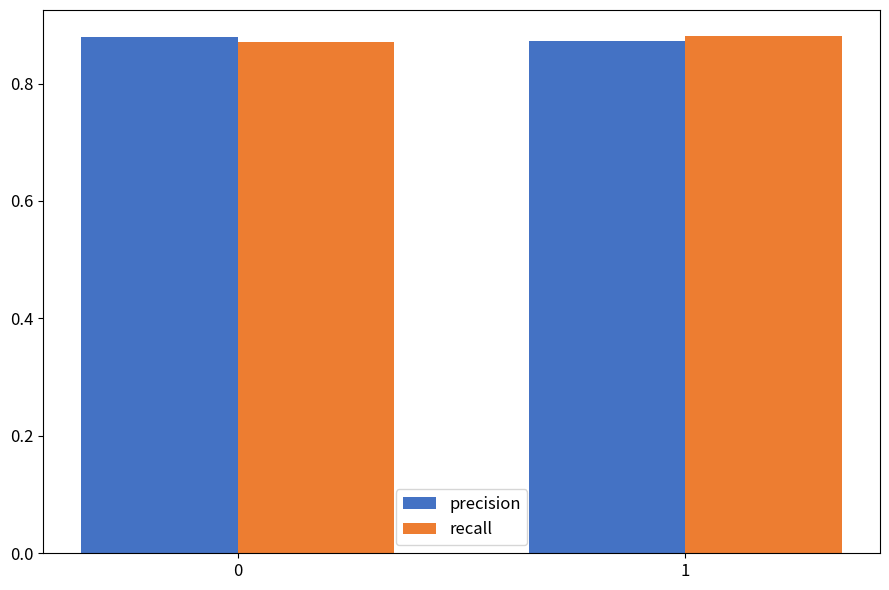

What is the total value across all series at 0?

1.8